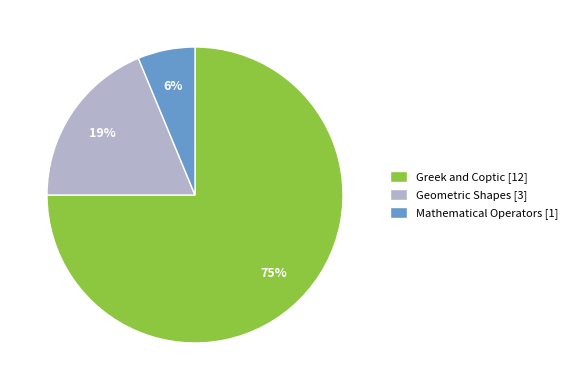

Do Geometric Shapes [3] and Greek and Coptic [12] together represent more than half of the pie?

Yes